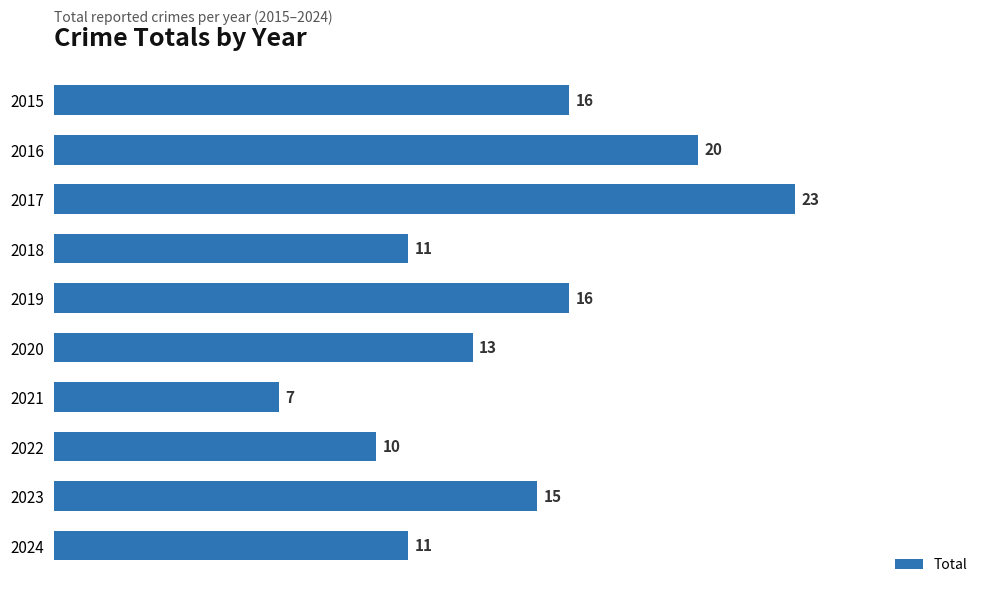

Reading top to bottom, list all the values displayed in this chart.

16	20	23	11	16	13	7	10	15	11